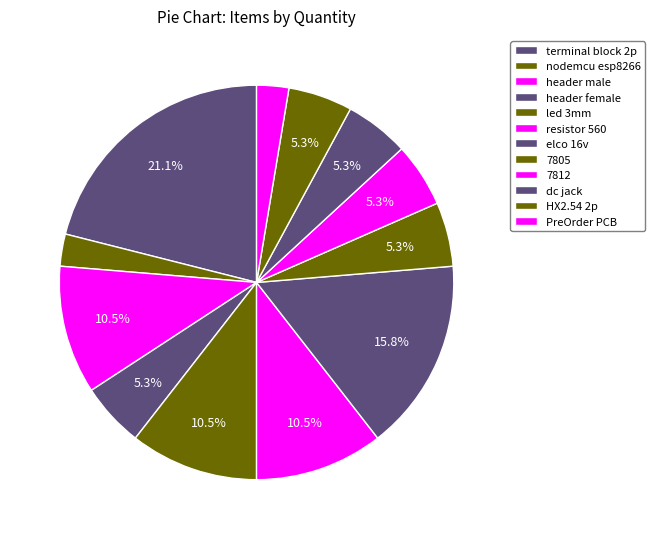

What is the smallest slice in the pie chart?

nodemcu esp8266